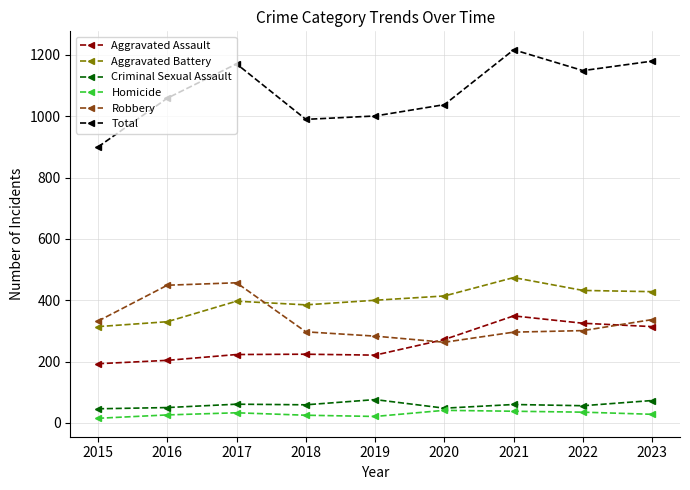

True or false: Aggravated Assault has more than 0 interior local peaks.

True